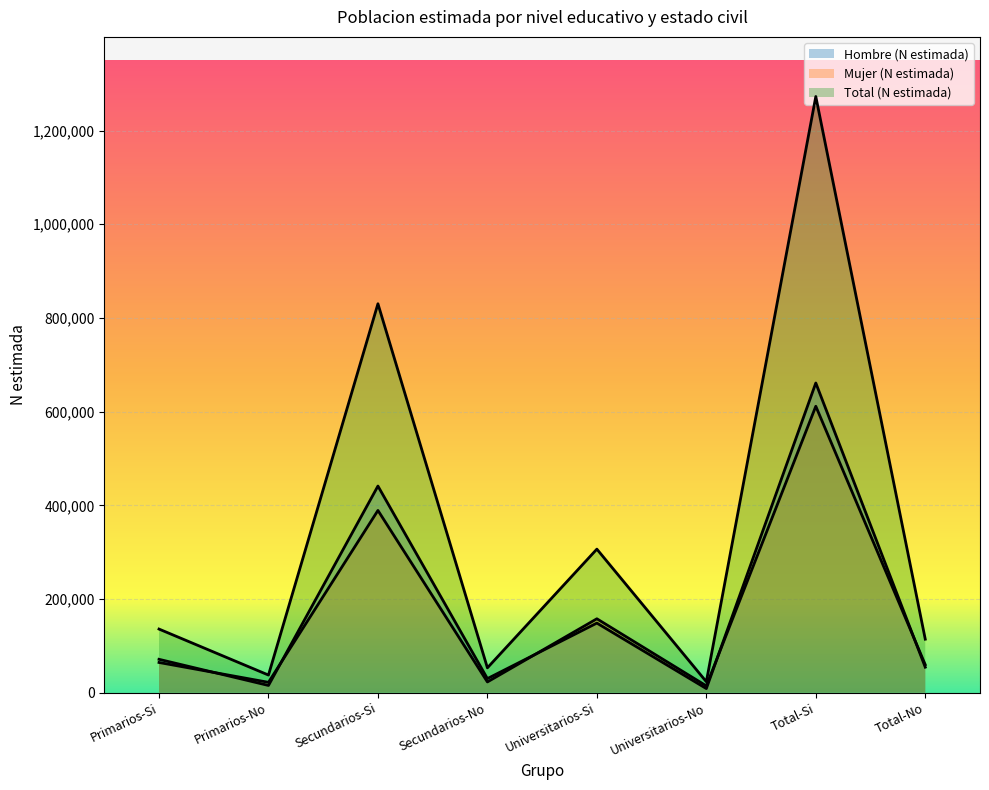

Which category has the lowest value across all series?

Universitarios-No